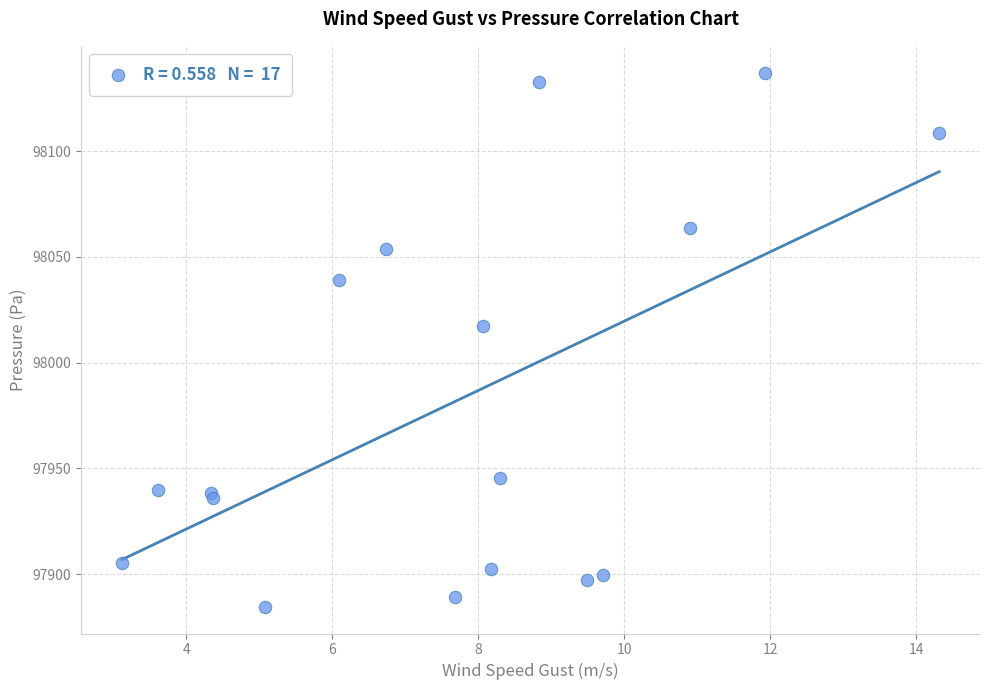

What Y value in the scatter plot is closest to 98010?

98017.2